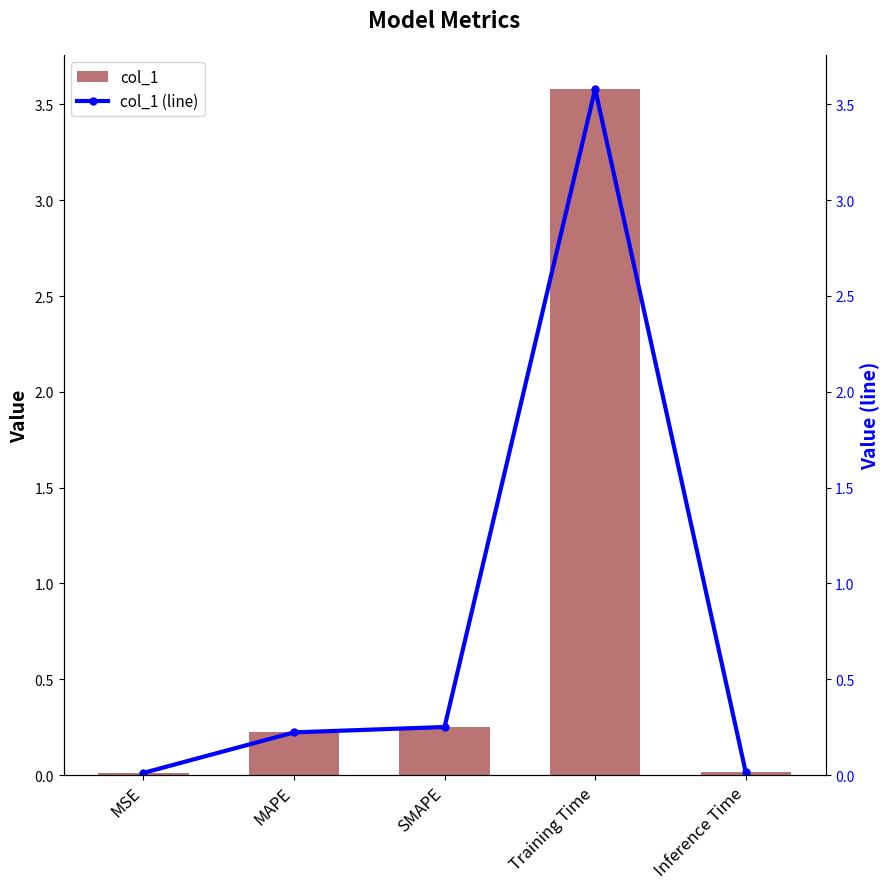

At which category does the chart reach its peak across all series?

Training Time